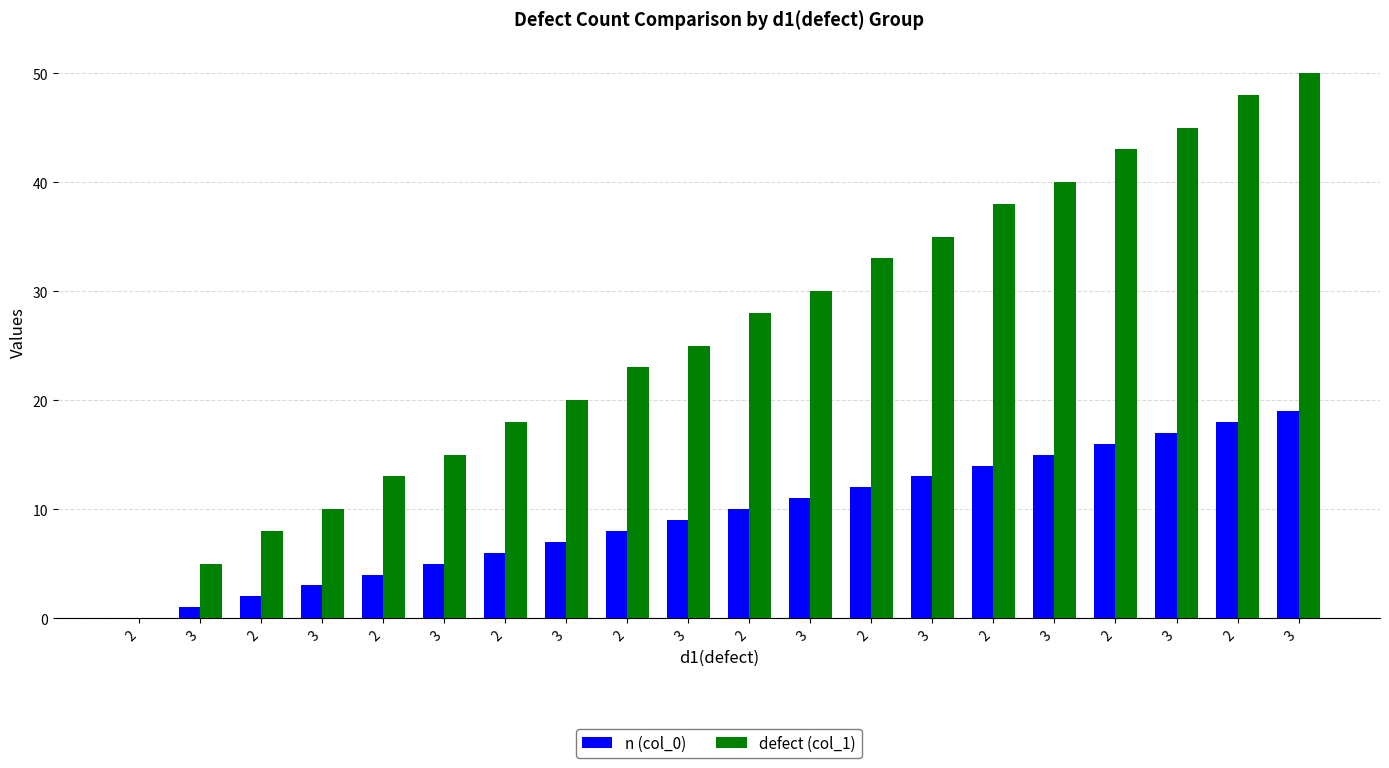

Are the bars grouped side by side (vs. stacked)?

Yes